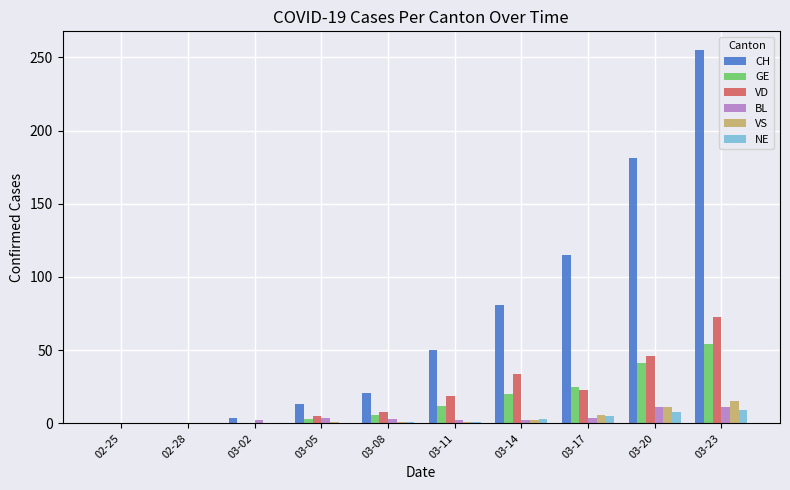

What is the sum of all VS values?

37